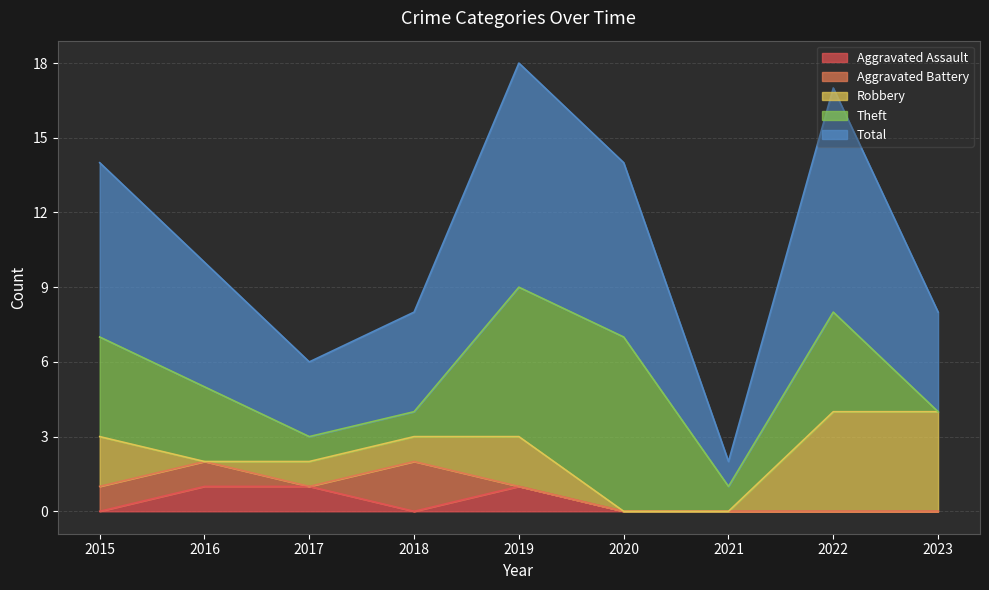

What are all the series names shown in the legend?

Aggravated Assault, Aggravated Battery, Robbery, Theft, Total